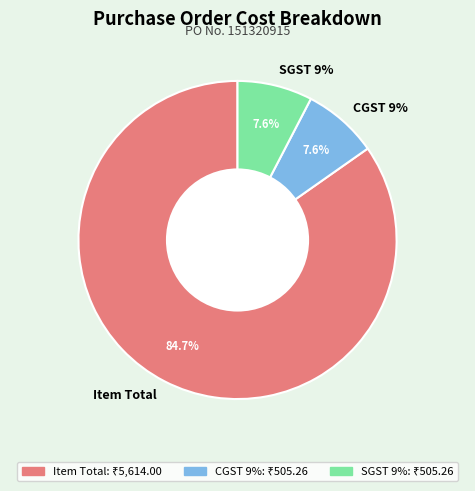

What is the smallest slice in the pie chart?

CGST 9%